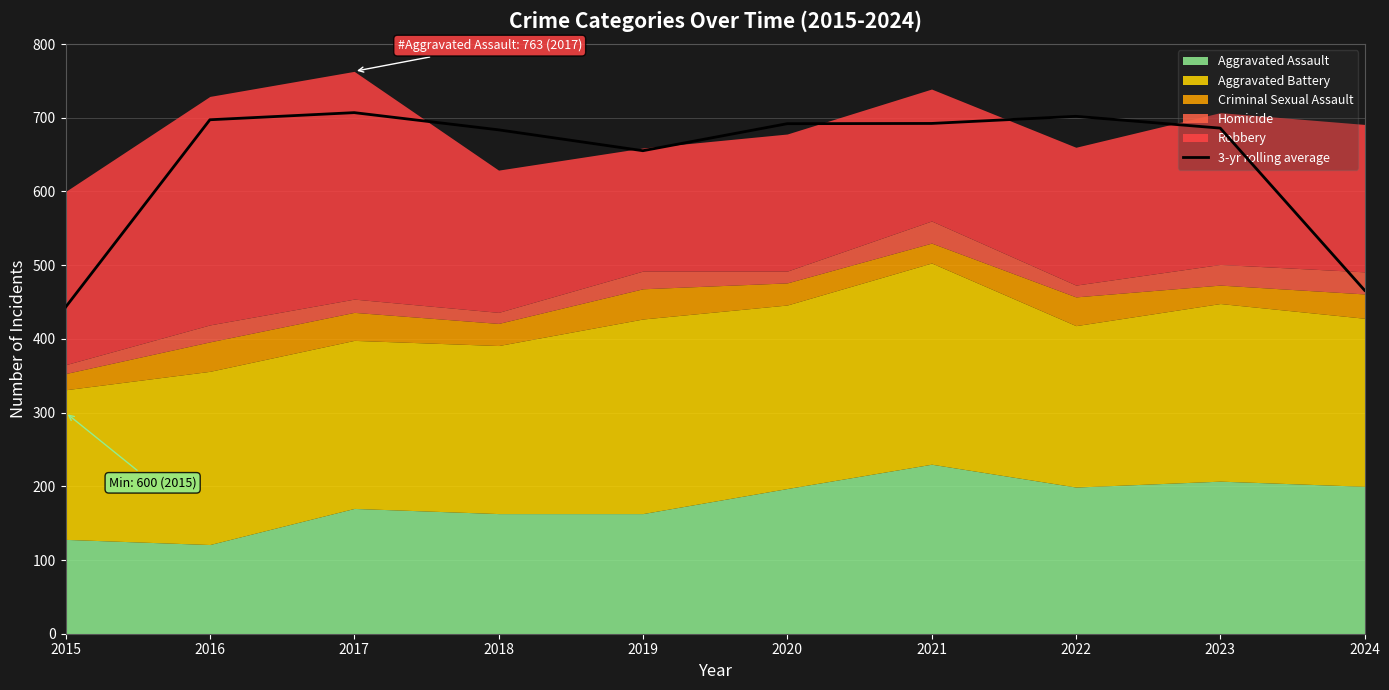

At which label is the value closest to 575?

2019